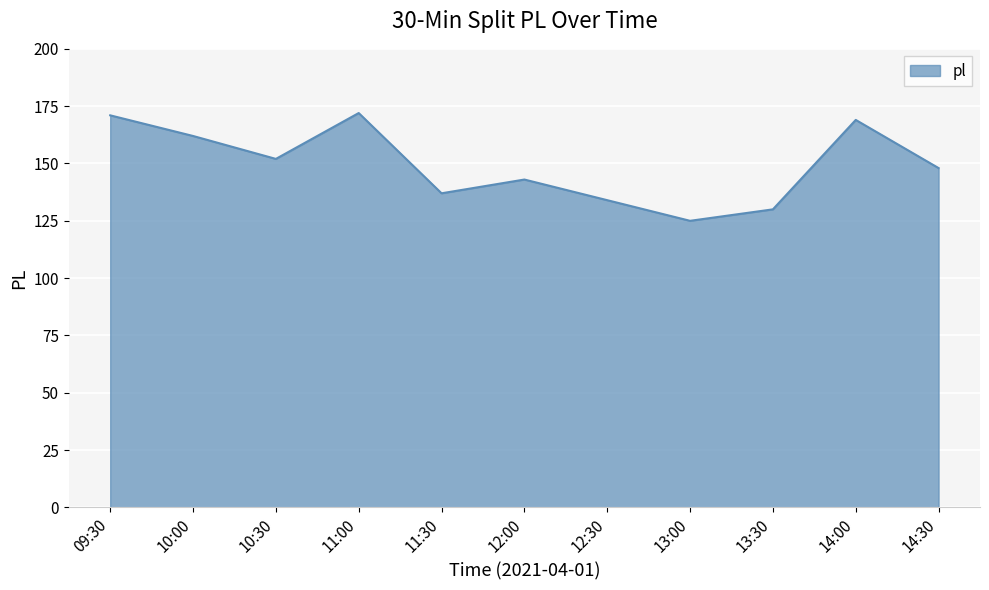

What is the smallest value displayed?

125